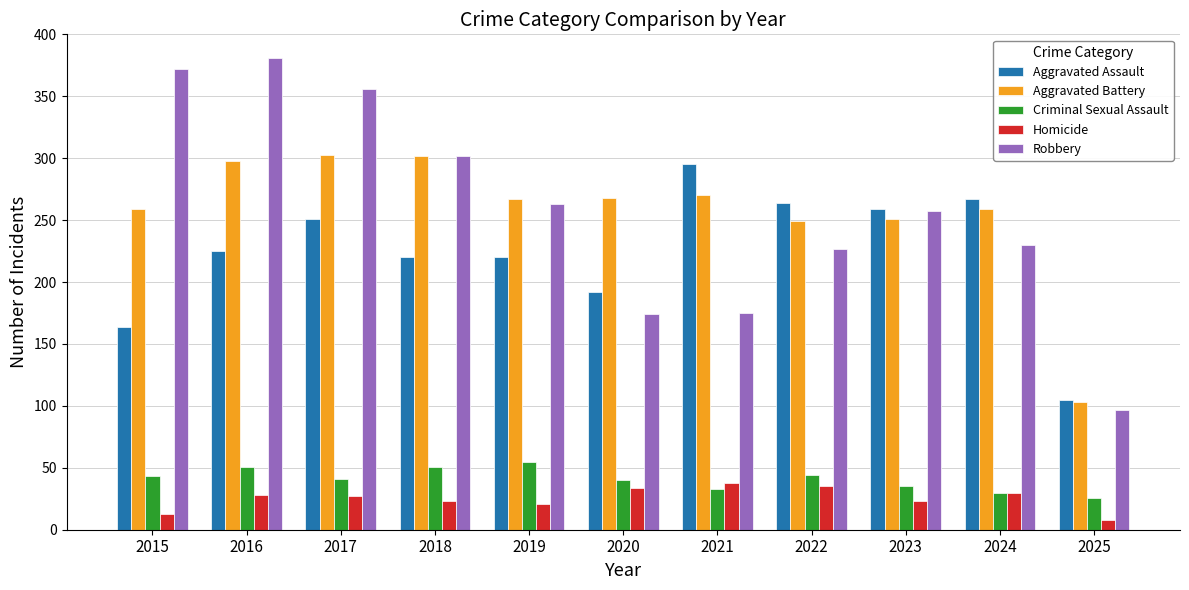

What is the value of the Homicide bar at the 9th from the left?

23